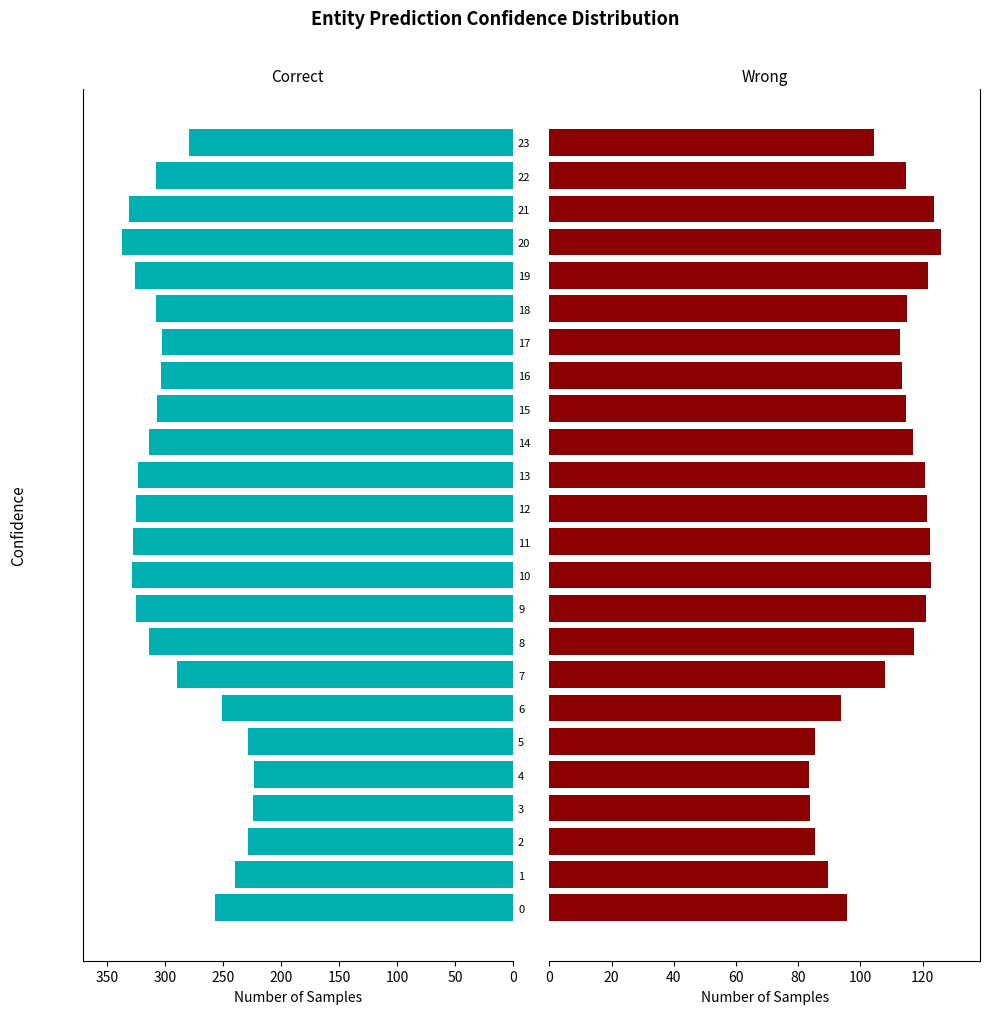

Rank the series by their average value, from lowest to highest.

Wrong, Correct